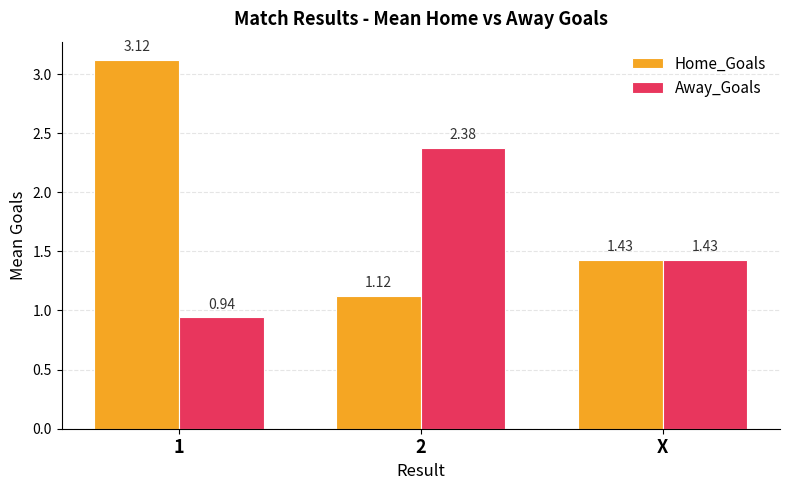

How many bars are there in each group?

2